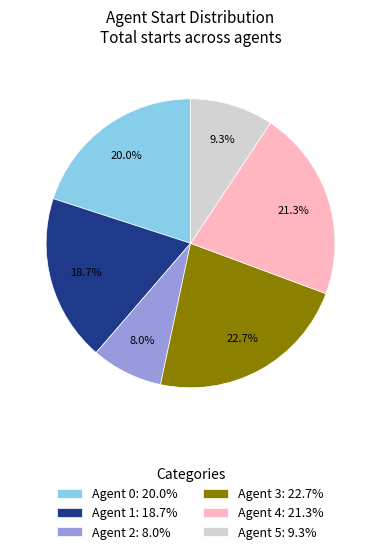

Which slice is the smallest?

Agent 2: 8.0%